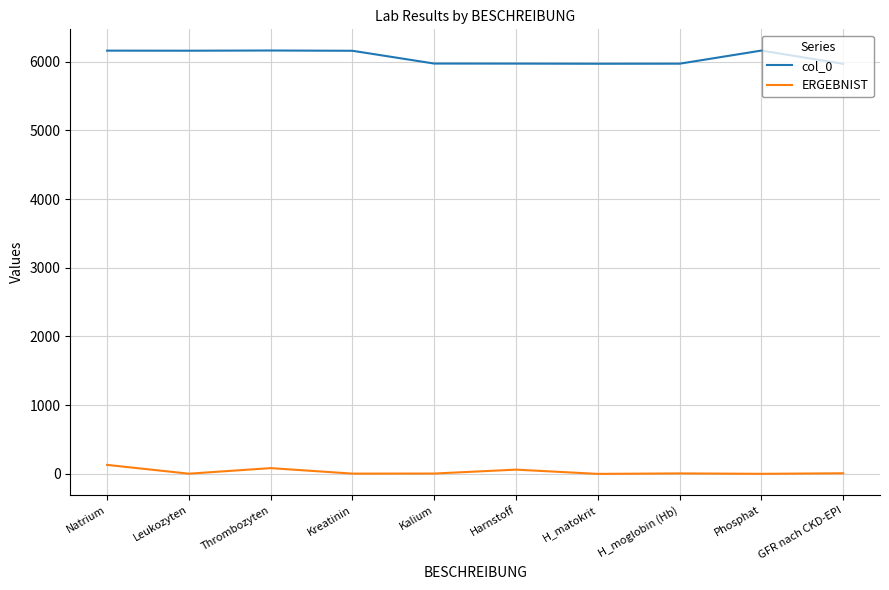

Is the value of col_0 at Natrium greater than the value of ERGEBNIST at H_matokrit?

Yes